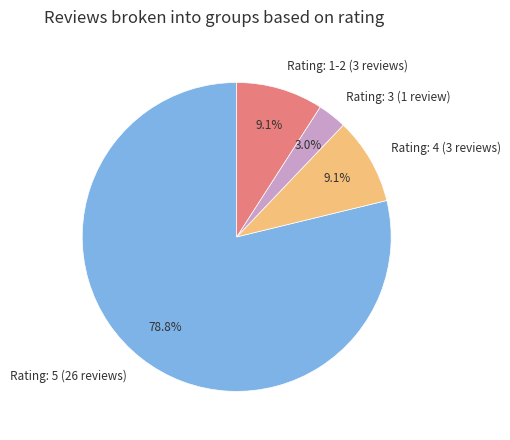

Which slice is the largest?

Rating: 5 (26 reviews)